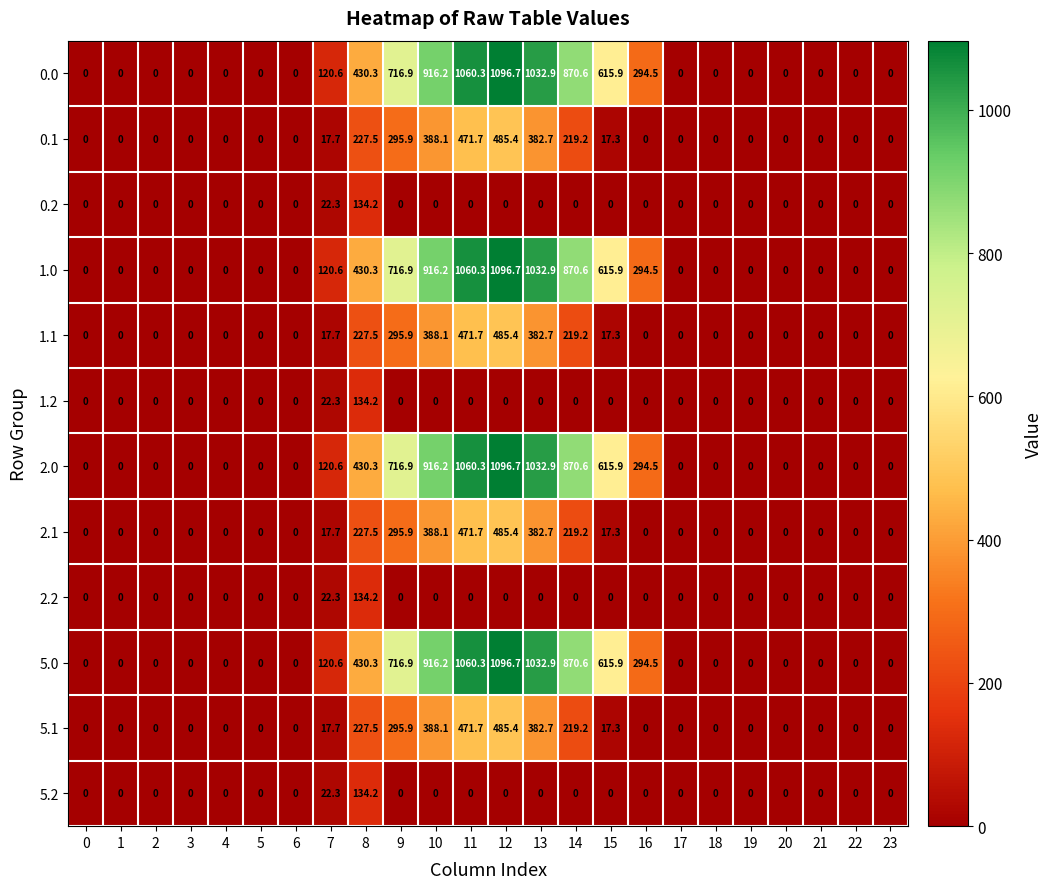

At how many categories does at least one series exceed 891?

4